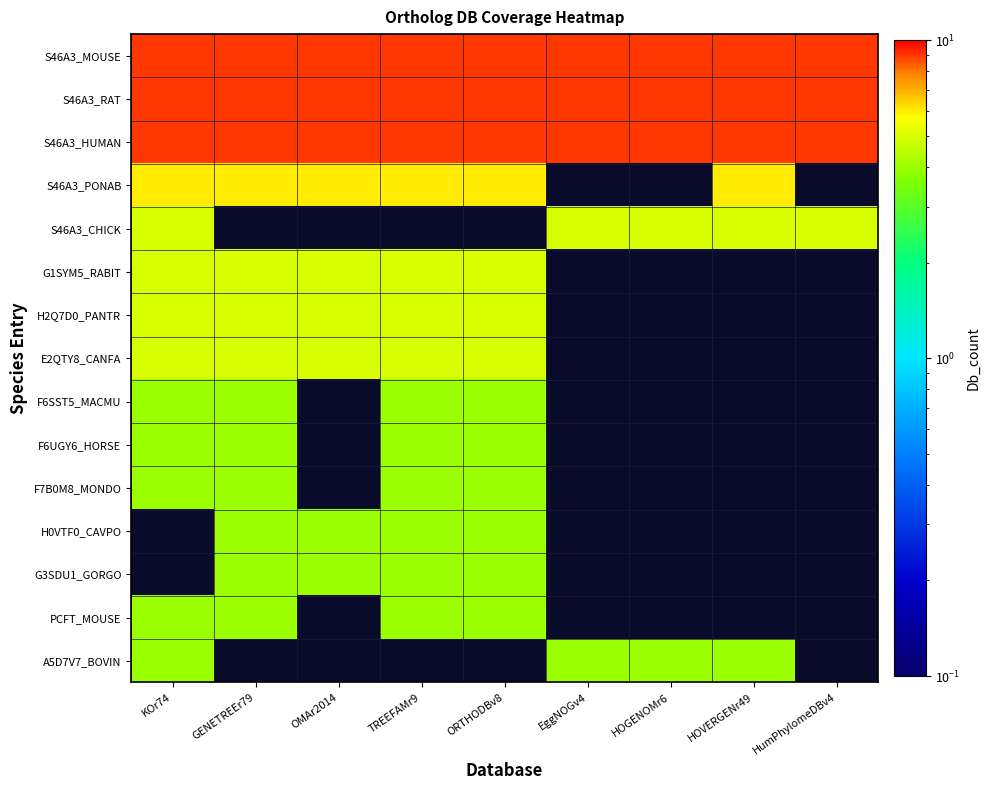

How many series are shown in this chart?

15